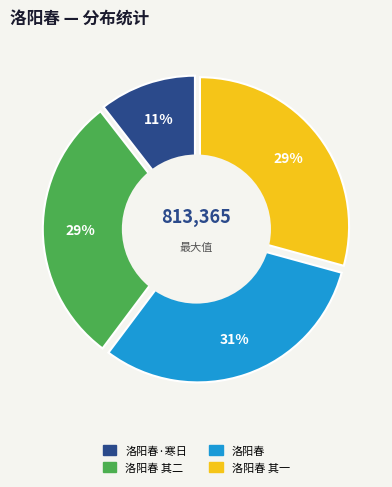

Do 洛阳春 其一 寒日饮胜力寓斋，九来、电发、惟夏同用欧韵 and 洛阳春·寒日饮胜力寓斋，九来、电发、惟夏同用欧韵 together represent more than half of the pie?

No